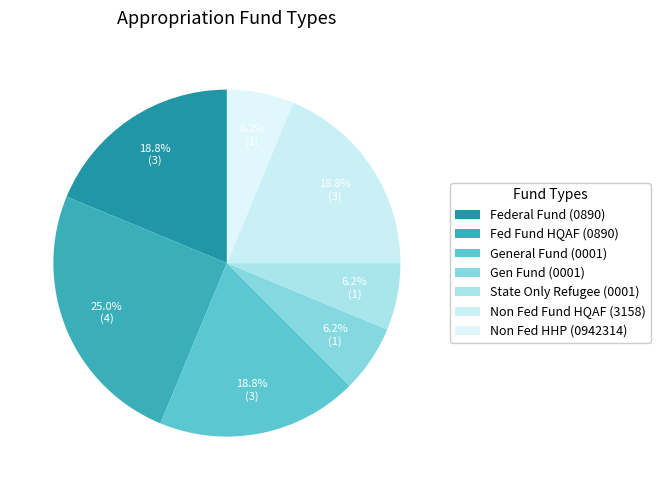

What portion of the pie excludes Non Fed HHP (0942314)?

93.8%